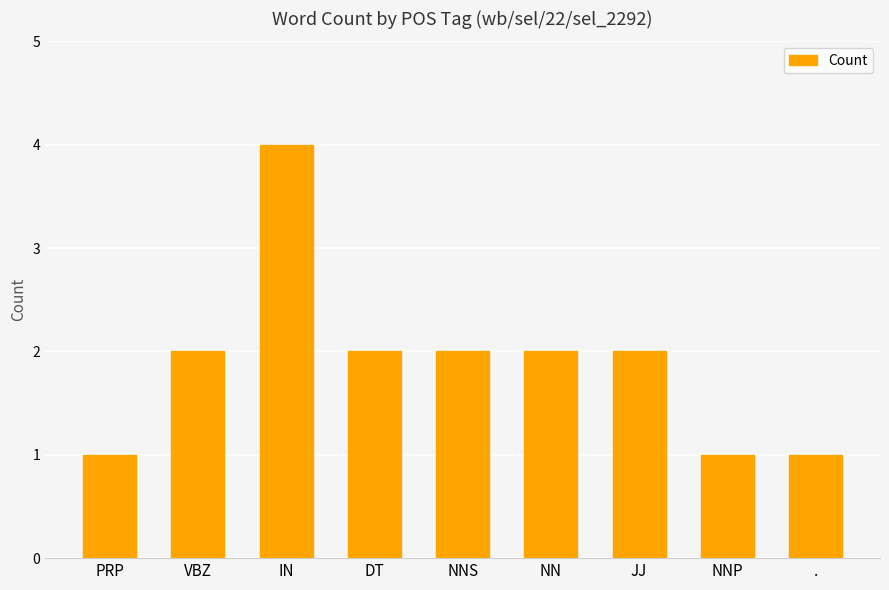

The value at PRP is 0. True or false?

False